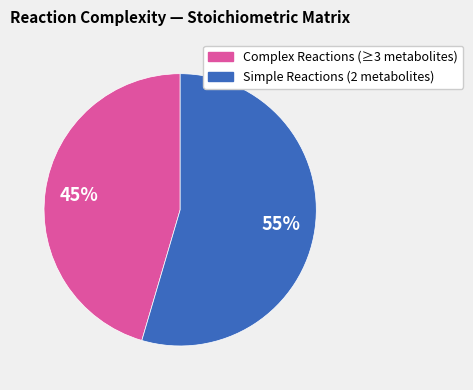

Is there any slice that represents more than half of the pie?

Yes